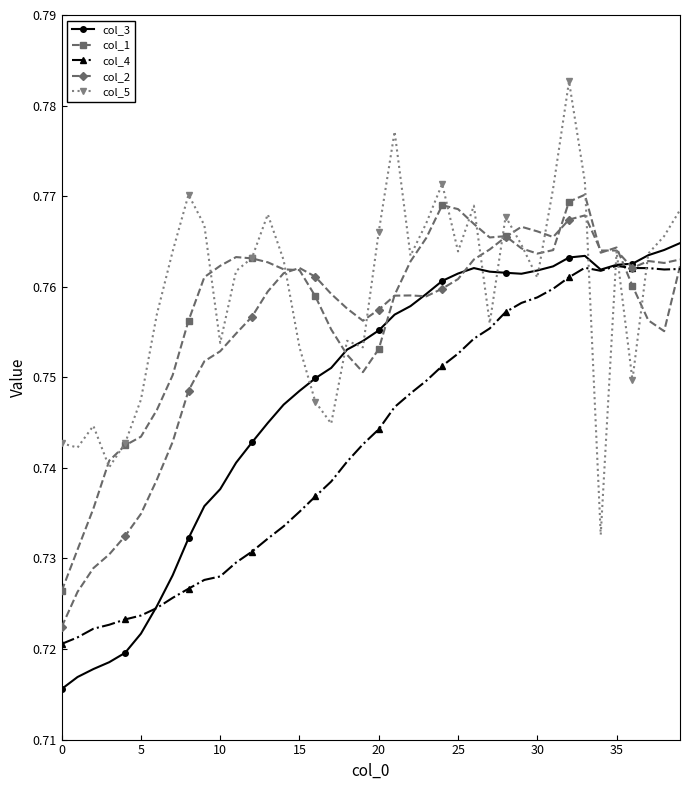

What is the label of the 13th point from the left?

12